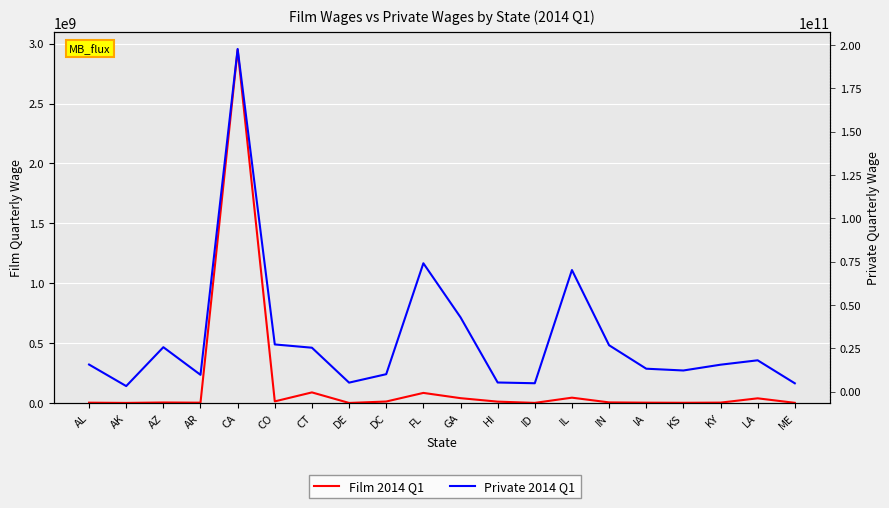

True or false: Film 2014 Q1 and Private 2014 Q1 intersect in this chart.

False